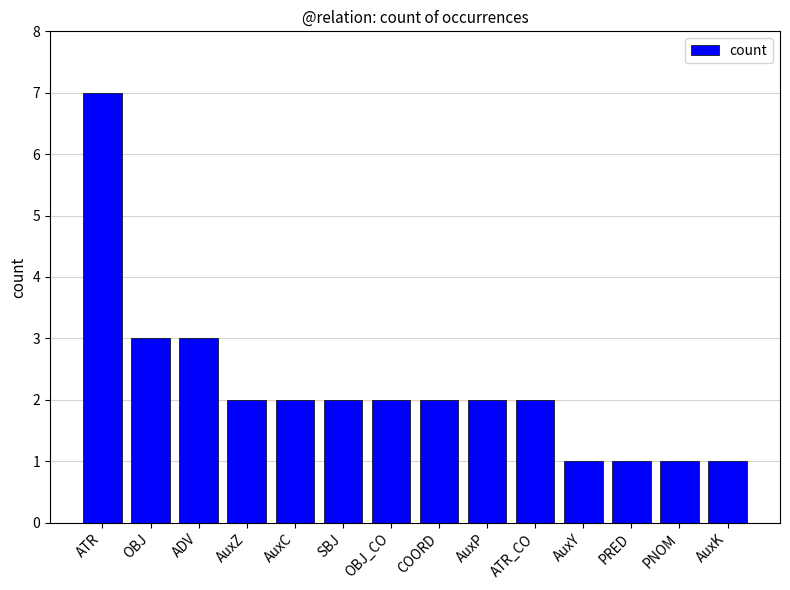

Between AuxK and AuxZ, which is larger?

AuxZ